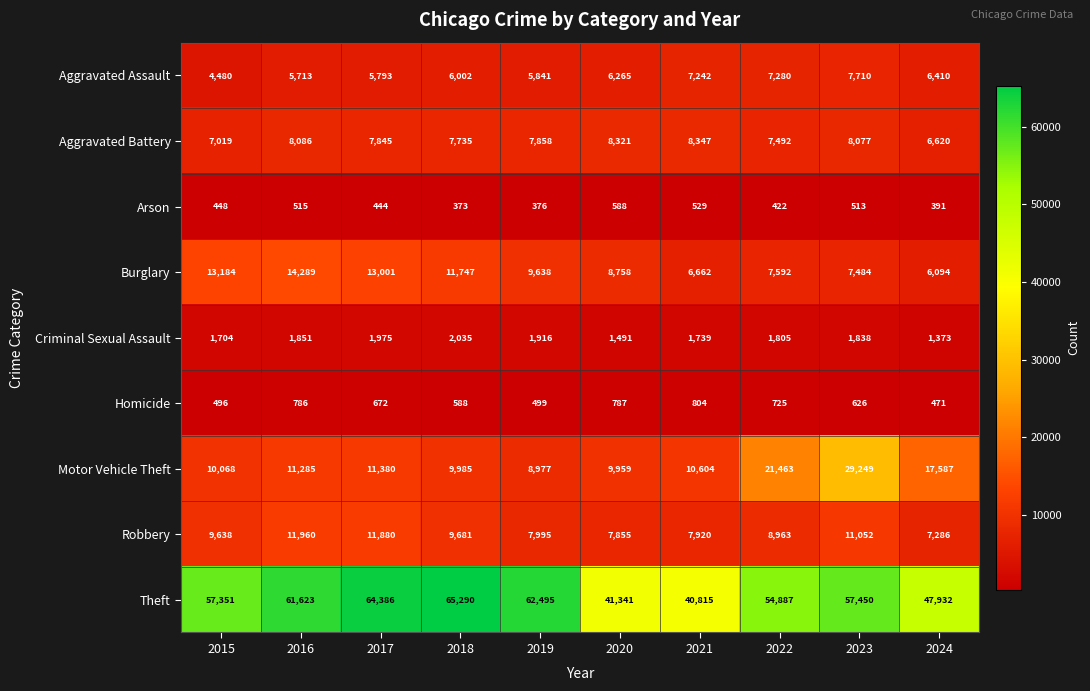

Which label corresponds to the largest value in the chart?

2018